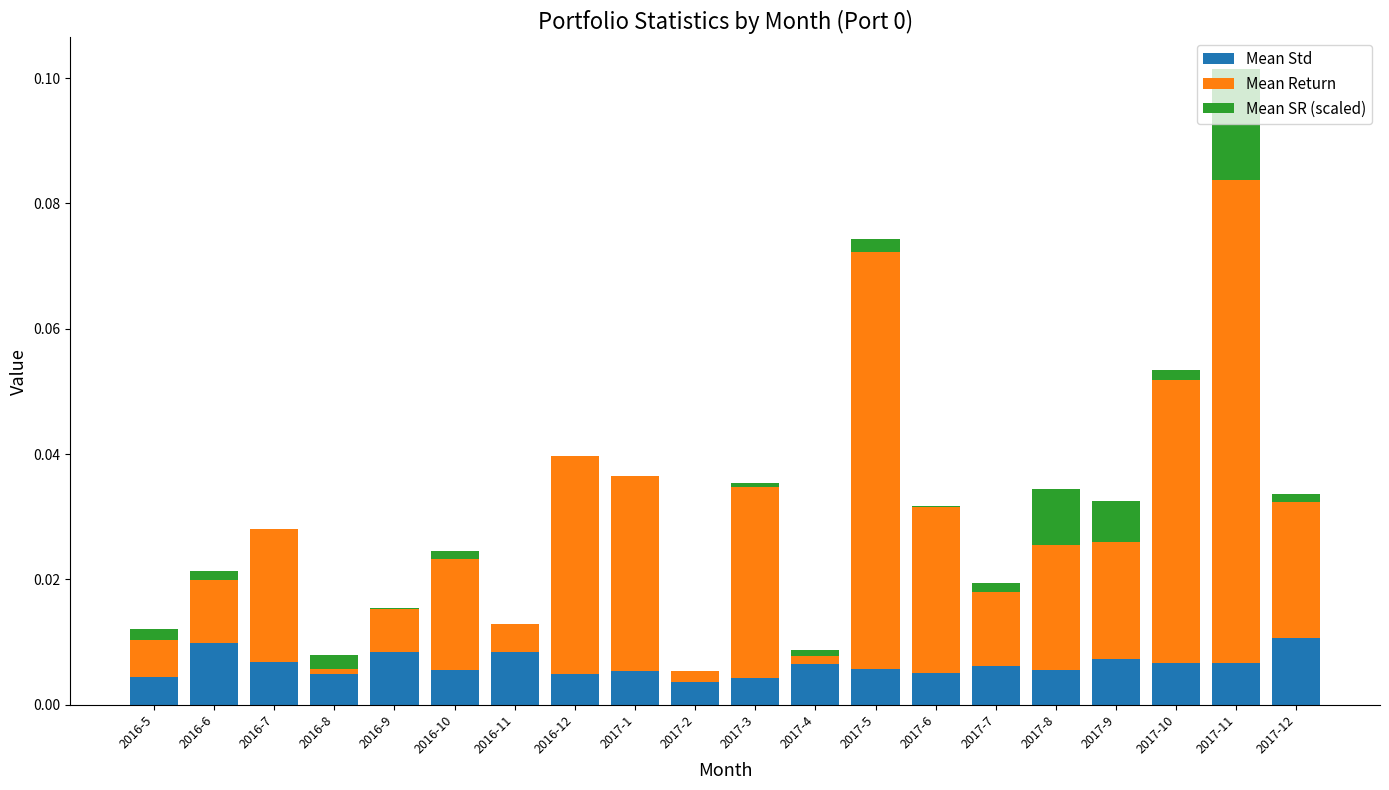

How many distinct data groups are displayed?

3